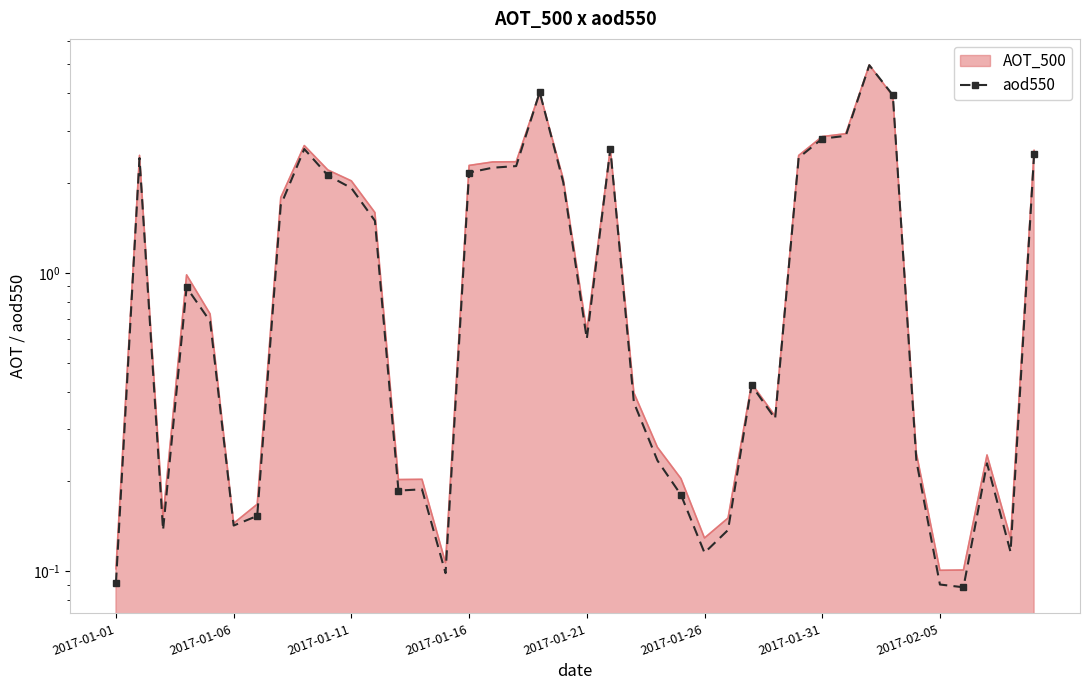

Reading right to left, what are all the values shown in this chart?

2.5	0.1	0.2	0.1	0.1	0.2	3.9	5.0	2.9	2.8	2.4	0.3	0.4	0.1	0.1	0.2	0.2	0.4	2.6	0.6	2.0	4.0	2.3	2.3	2.2	0.1	0.2	0.2	1.5	1.9	2.1	2.6	1.7	0.2	0.1	0.7	0.9	0.1	2.4	0.1